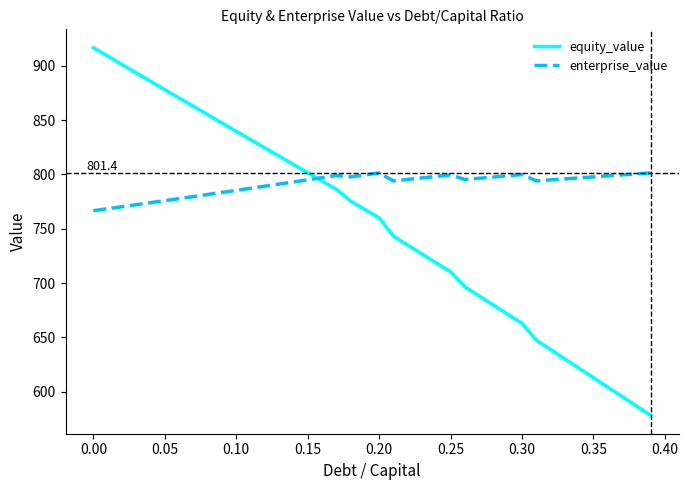

List the series in order of their peak value, highest first.

equity_value, enterprise_value